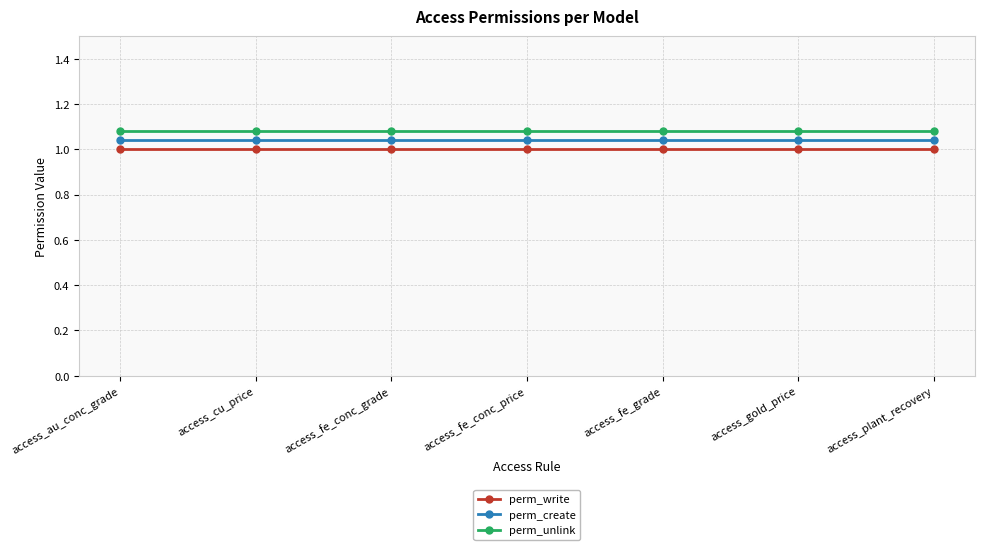

Is the value of perm_unlink at access_cu_price greater than the value of perm_write at access_cu_price?

Yes